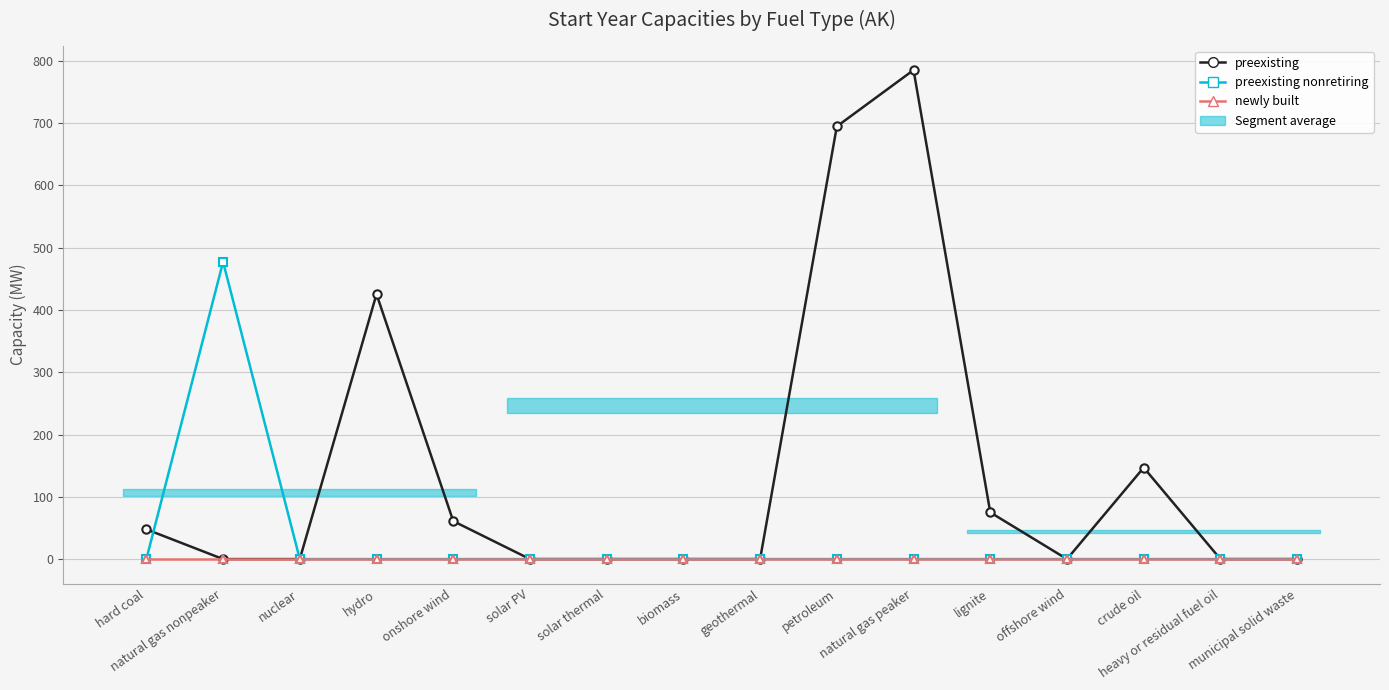

What is the value of the preexisting point at the 5th from the left?

61.0